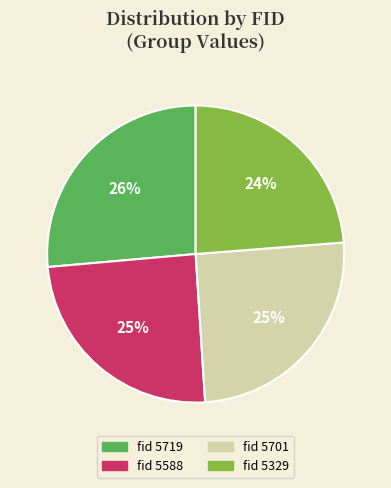

To the nearest percent, what is the average slice percentage?

25%